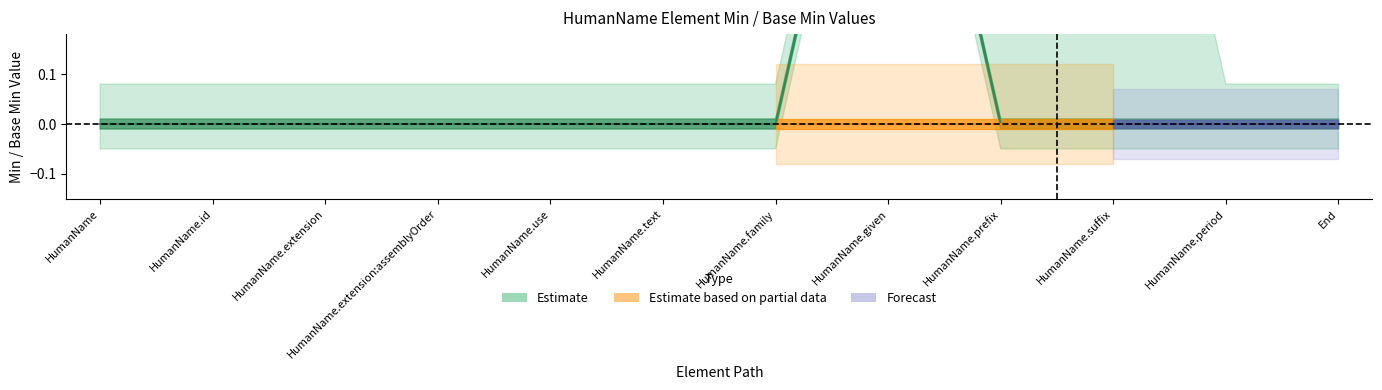

True or false: base_min_upper and min_upper cross at least once.

False